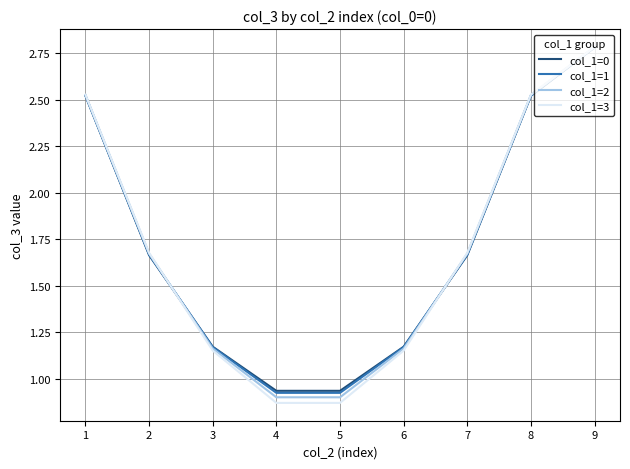

What is the total value across all series at 8?

10.1